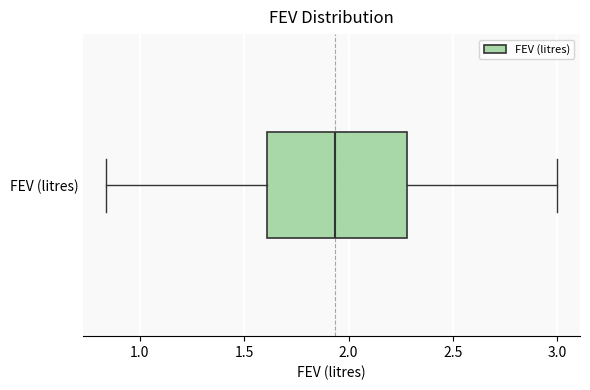

Where is the left edge of the box for FEV (litres) on the x-axis? The values are not printed on the chart, so give them approximately, as read against the axis.

1.60